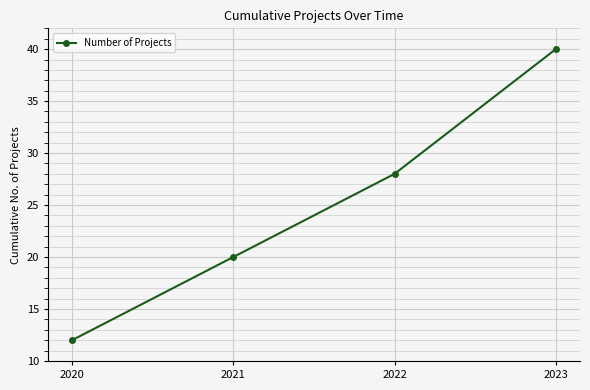

Rank the categories by value from highest to lowest.

2023, 2022, 2021, 2020